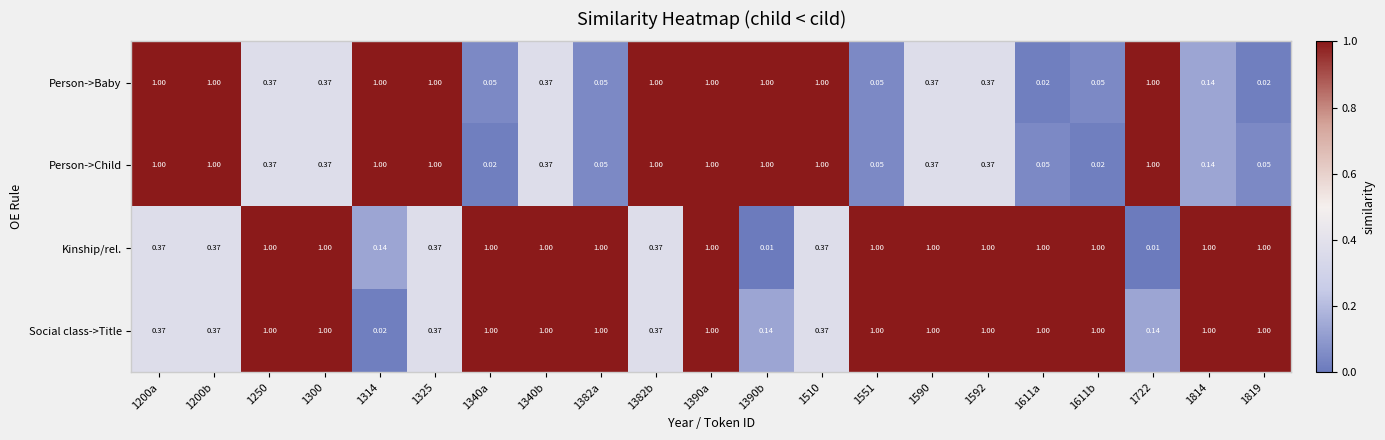

At which category is the sum across all series the highest?

1390a